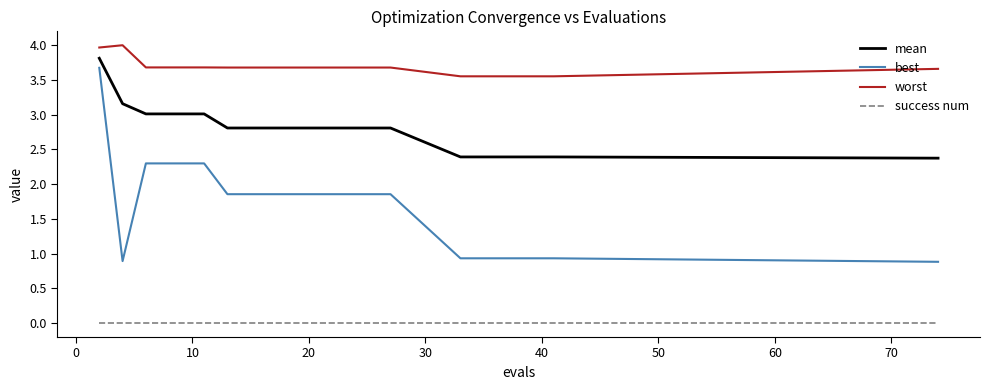

Which series has the largest total across all categories?

worst